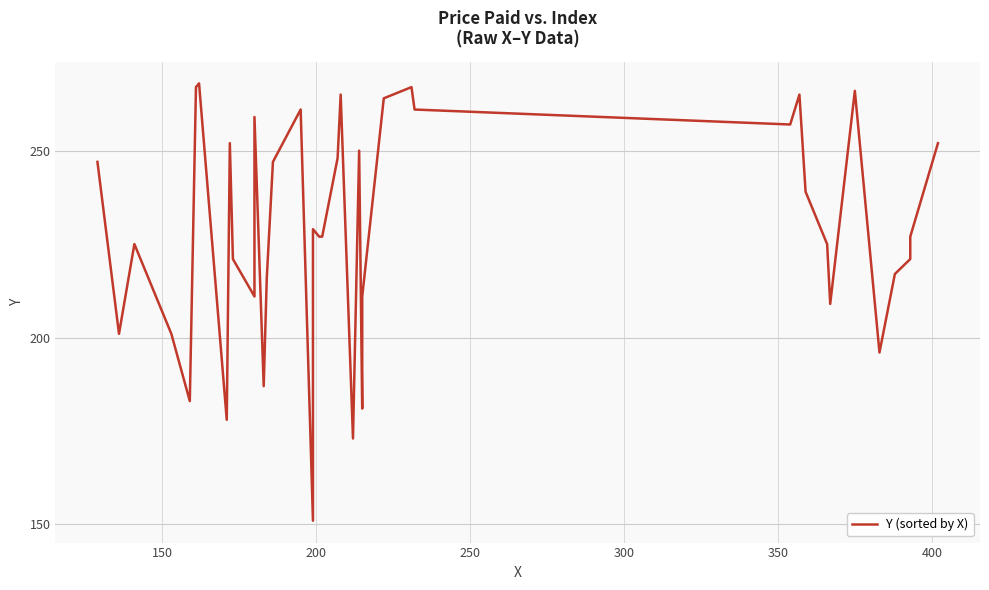

Is this an area chart (filled region under the line)?

No